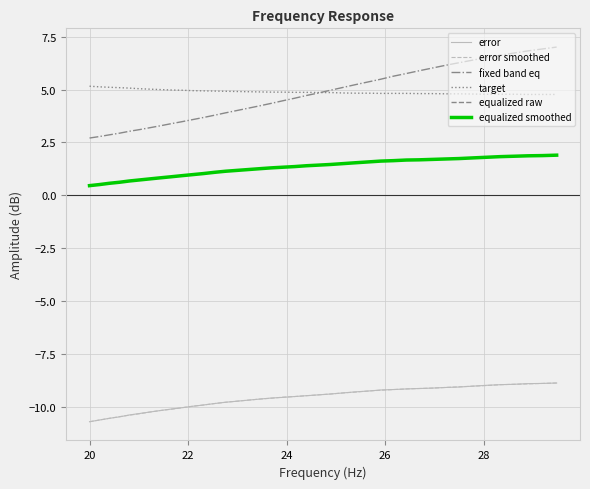

Does the chart have visible grid lines?

Yes